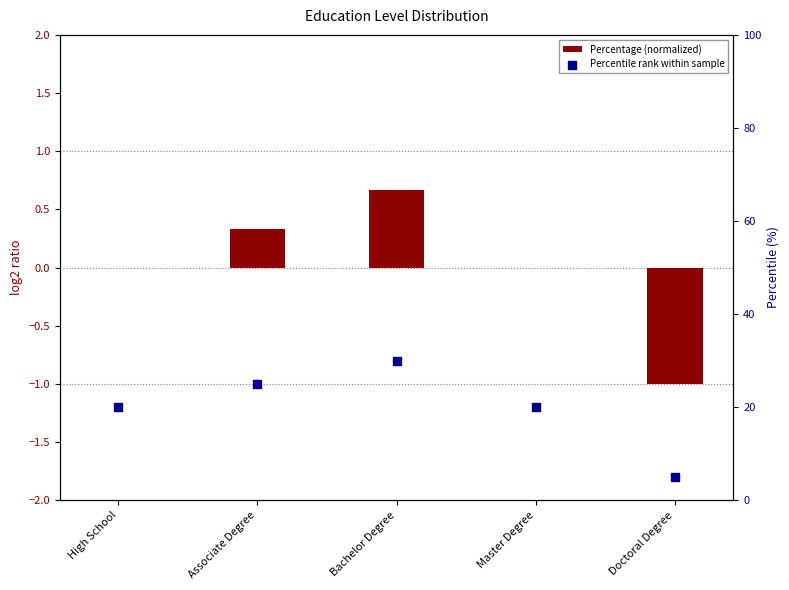

Which series has the widest spread of Y values?

Percentile rank within sample